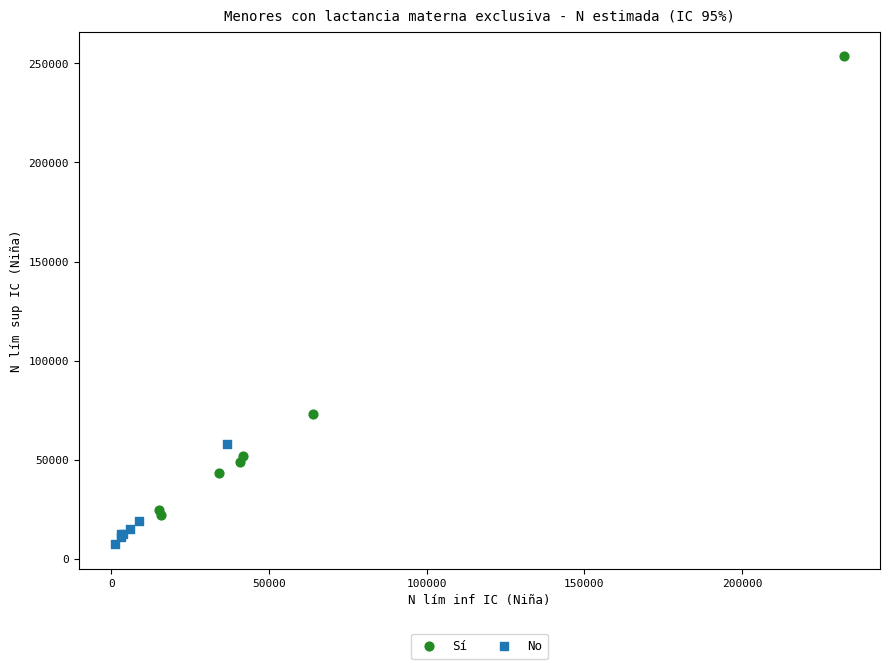

What are all the series names shown in the legend?

Sí, No